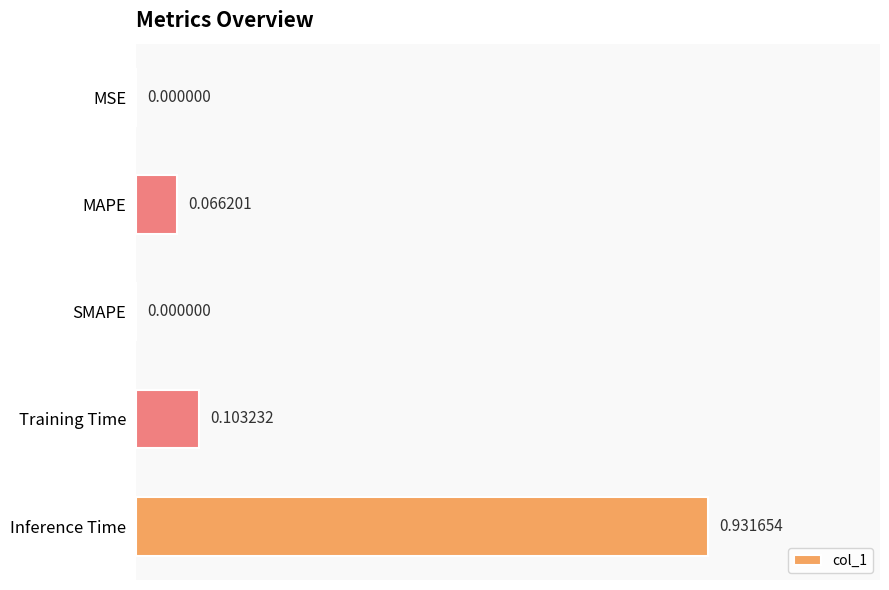

How many values exceed 0?

4